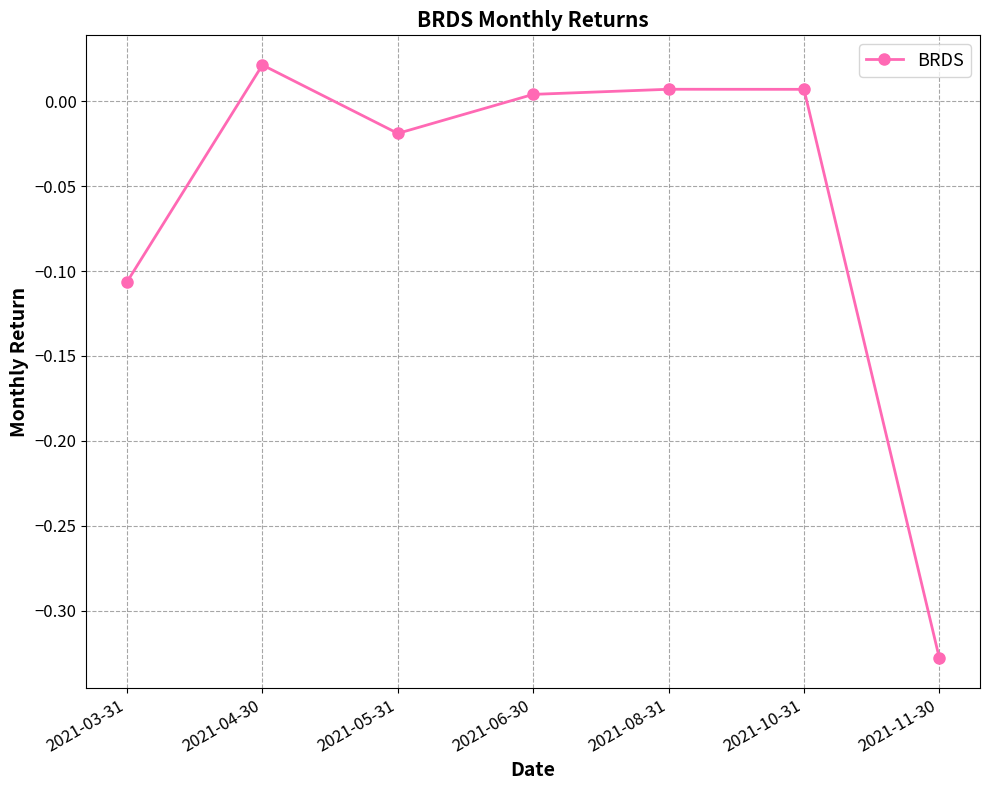

The chart shows a value of -0.2 at 2021-03-31. True or false?

False